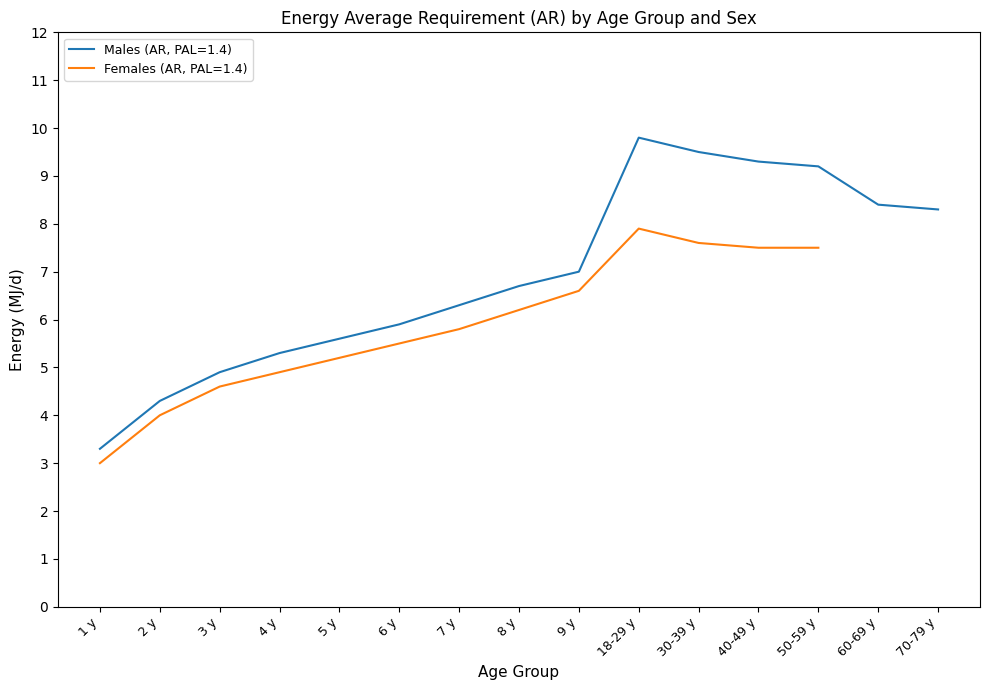

What is the change in value from 3 y to 4 y?

+0.4